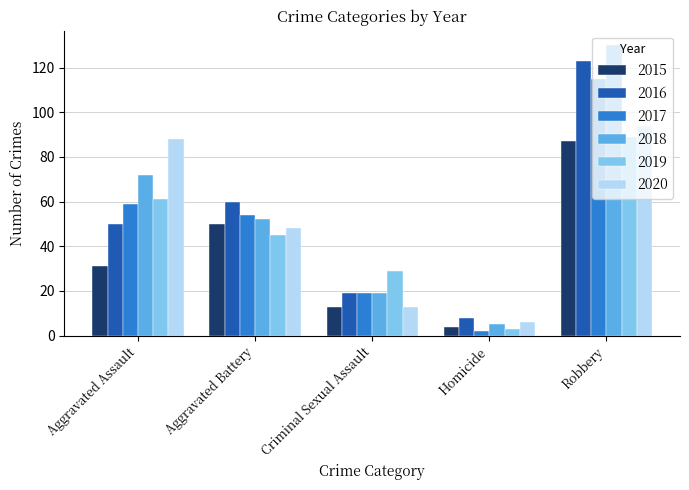

What is the value of the 2020 bar at the 4th from the left?

6